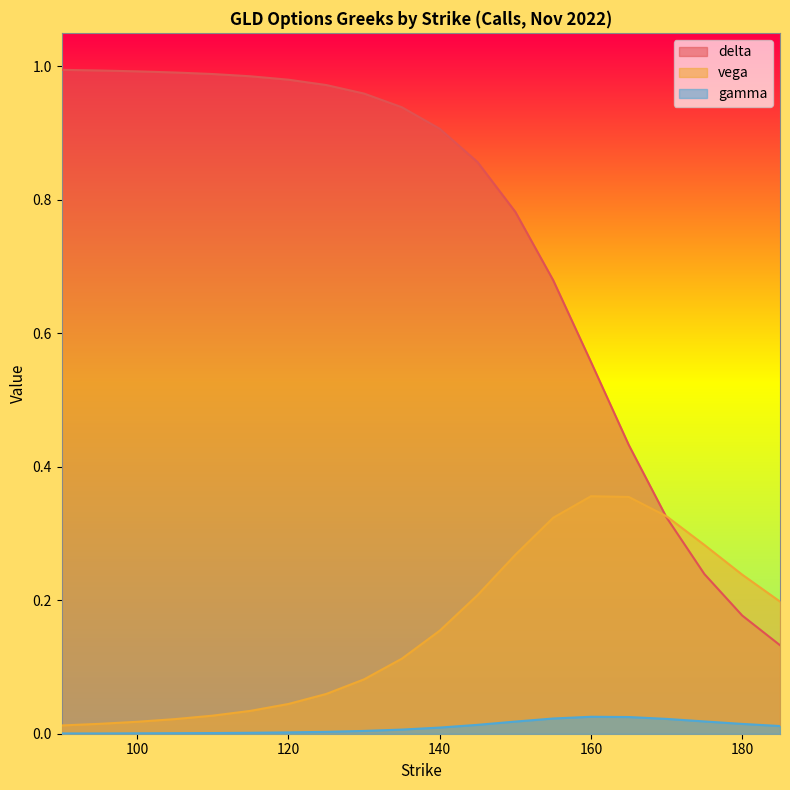

True or false: gamma and vega intersect in this chart.

False